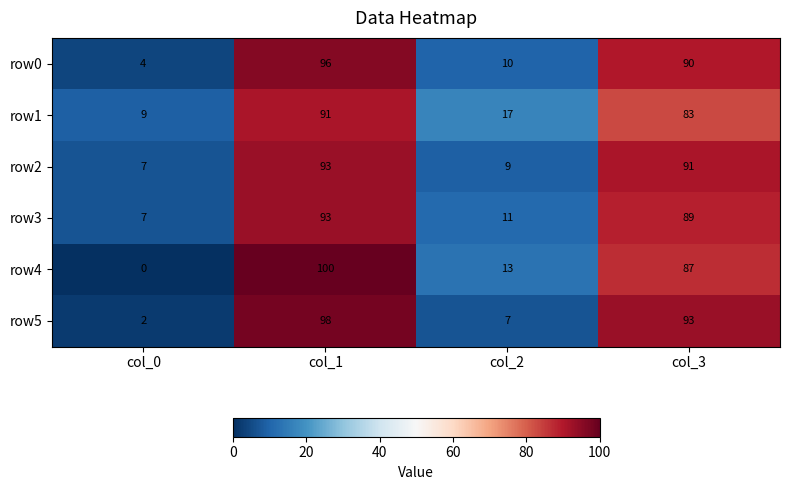

Rank the categories by row4 value from lowest to highest.

col_0, col_2, col_3, col_1